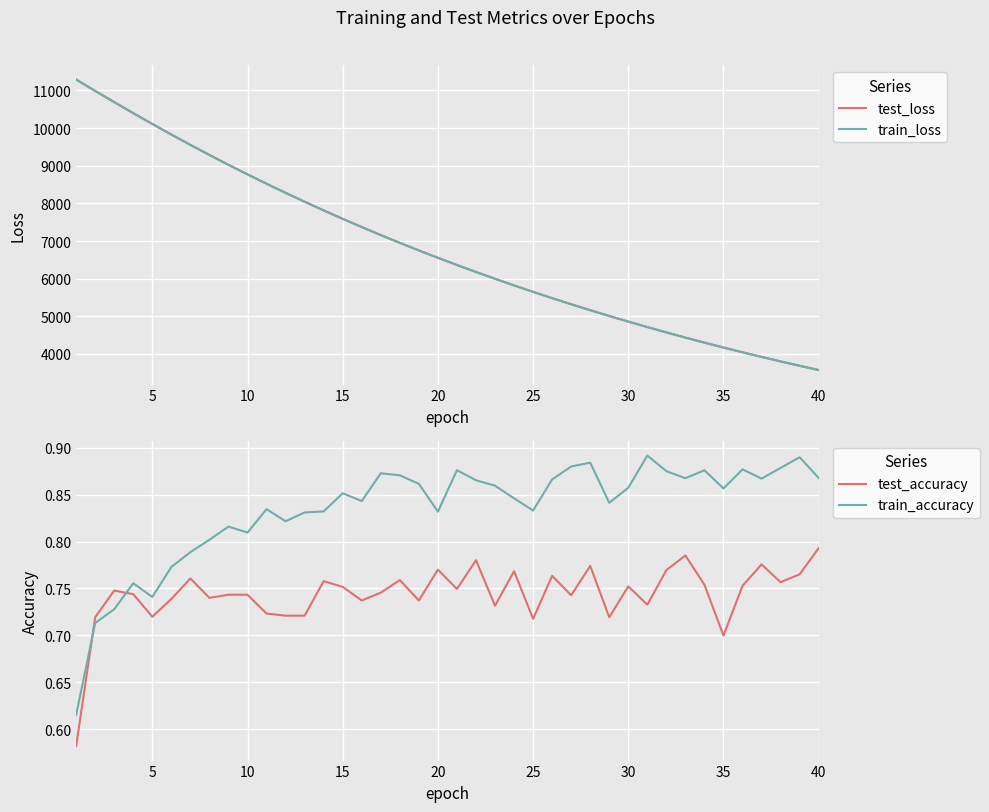

The value of train_loss at 20 is 6553.9. True or false?

True